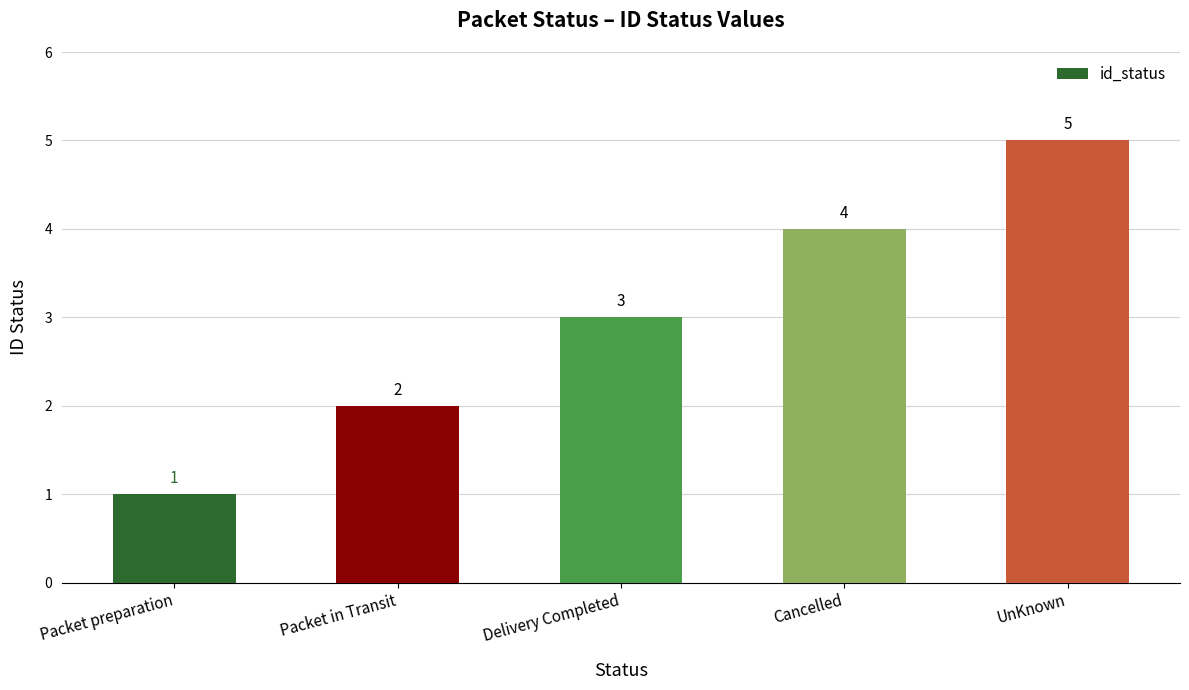

What is the average value?

3